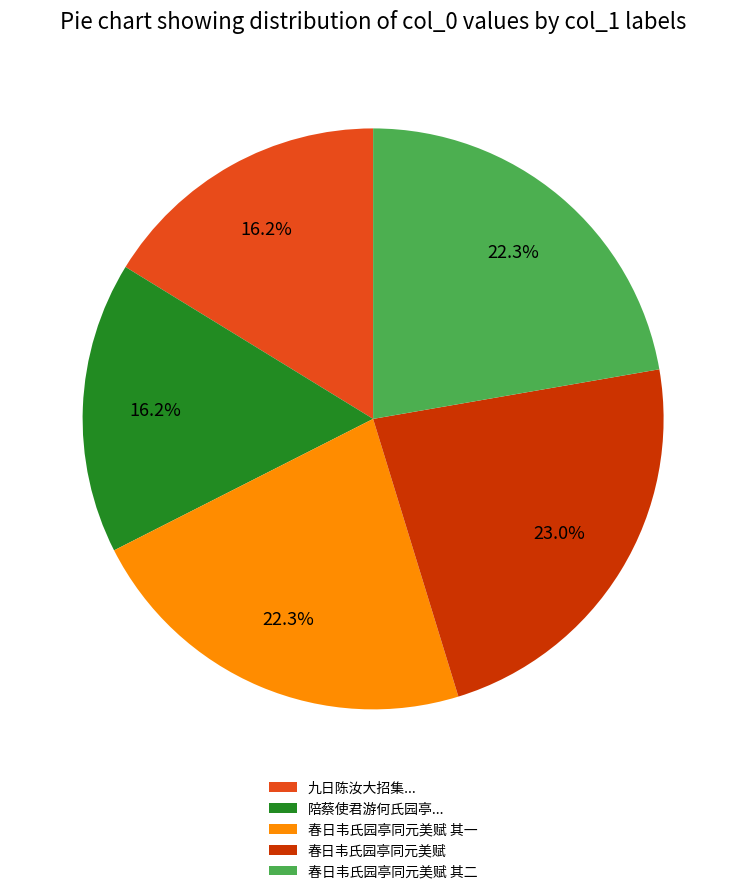

What is the largest slice in the pie chart?

春日韦氏园亭同元美赋